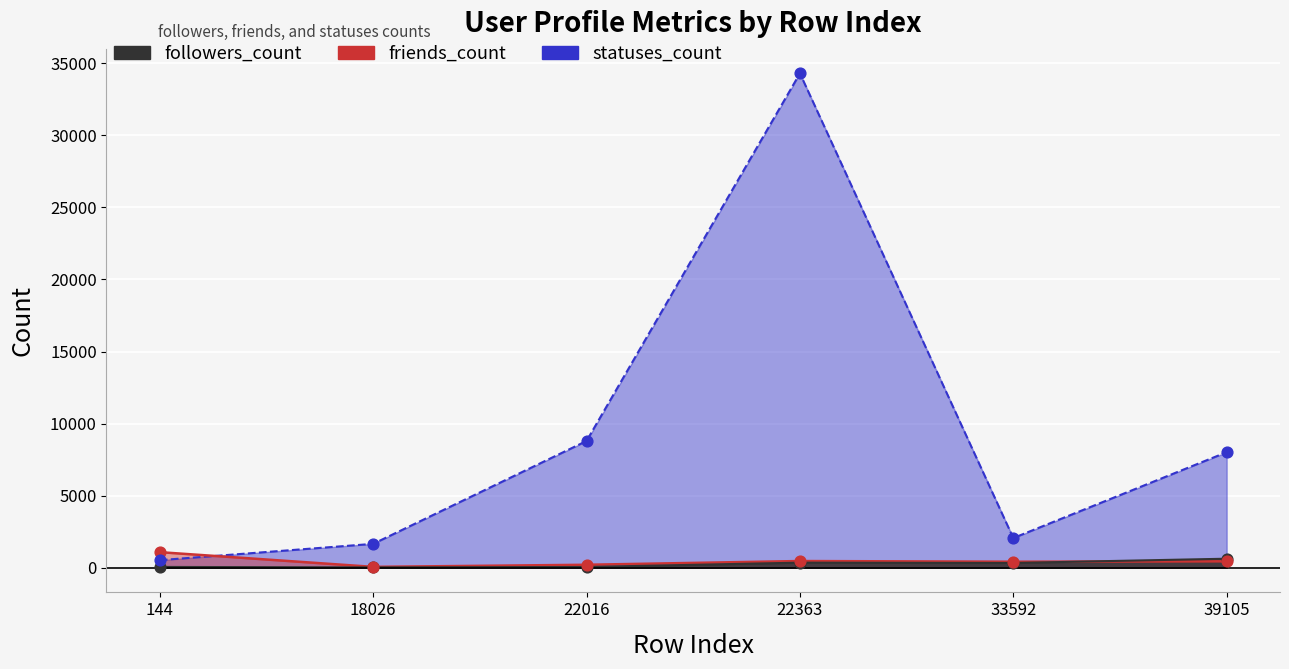

Which series reaches the maximum Y coordinate?

statuses_count